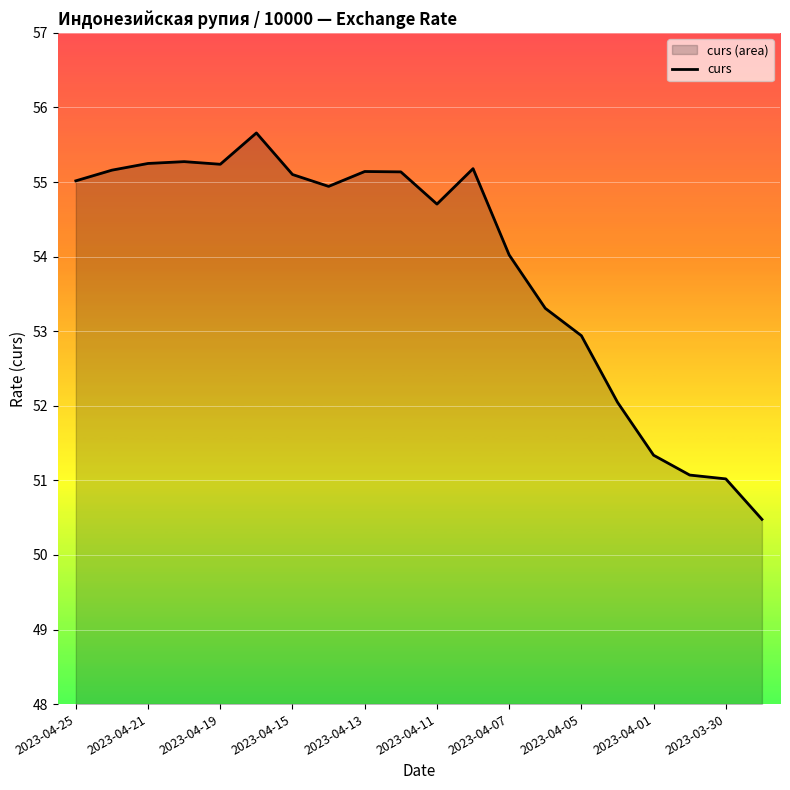

What is the smallest value displayed?

50.5